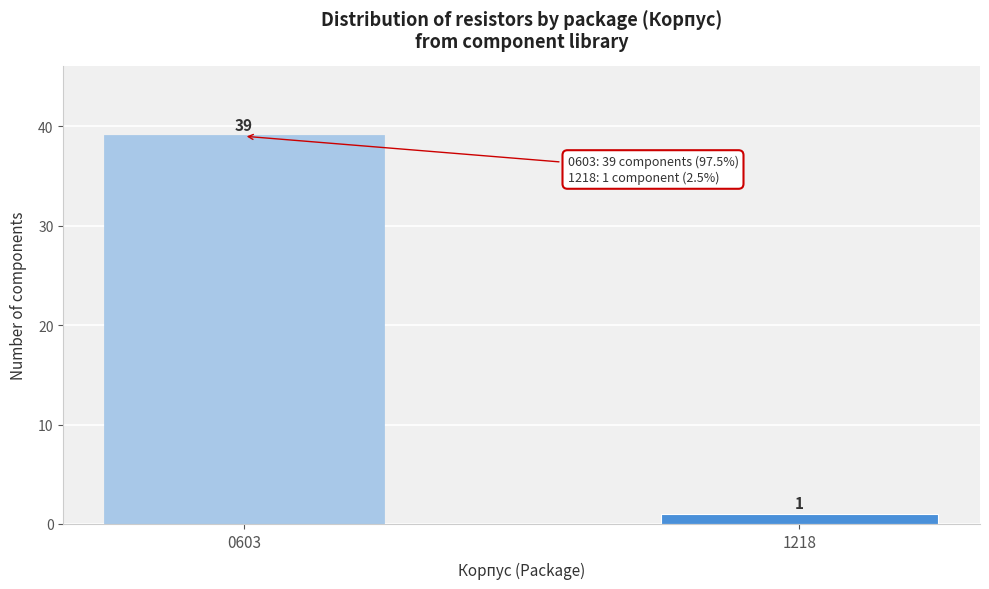

Reading left to right, extract all data points from this chart.

39	1